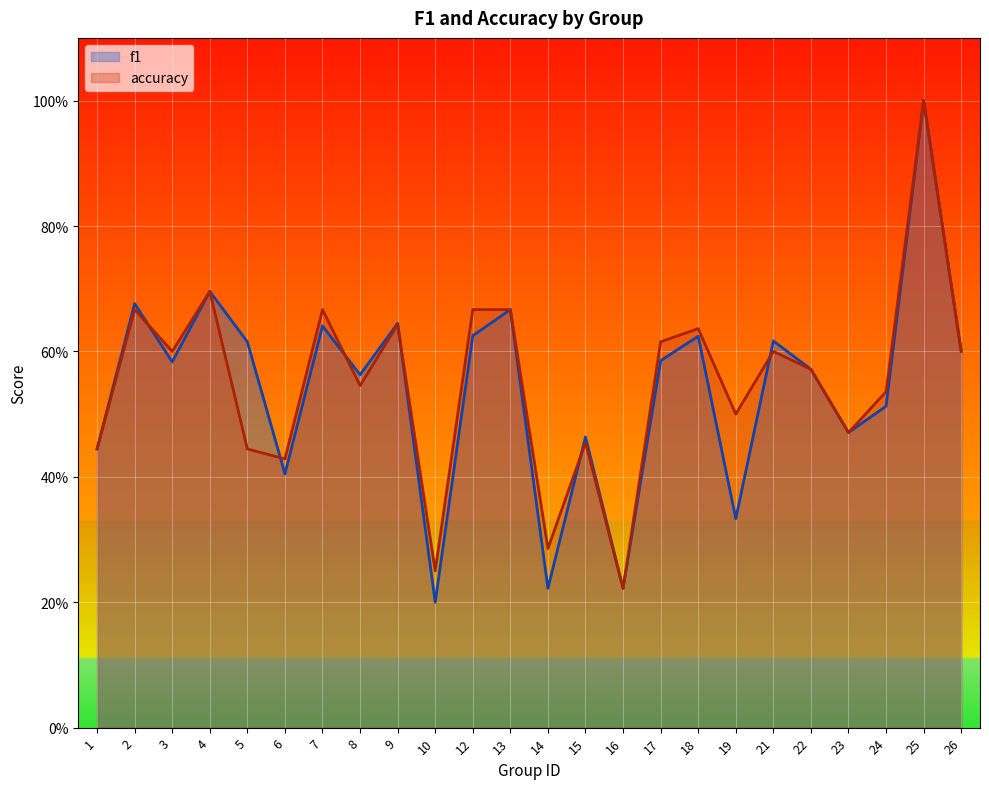

Which series has the largest range (max minus min)?

f1